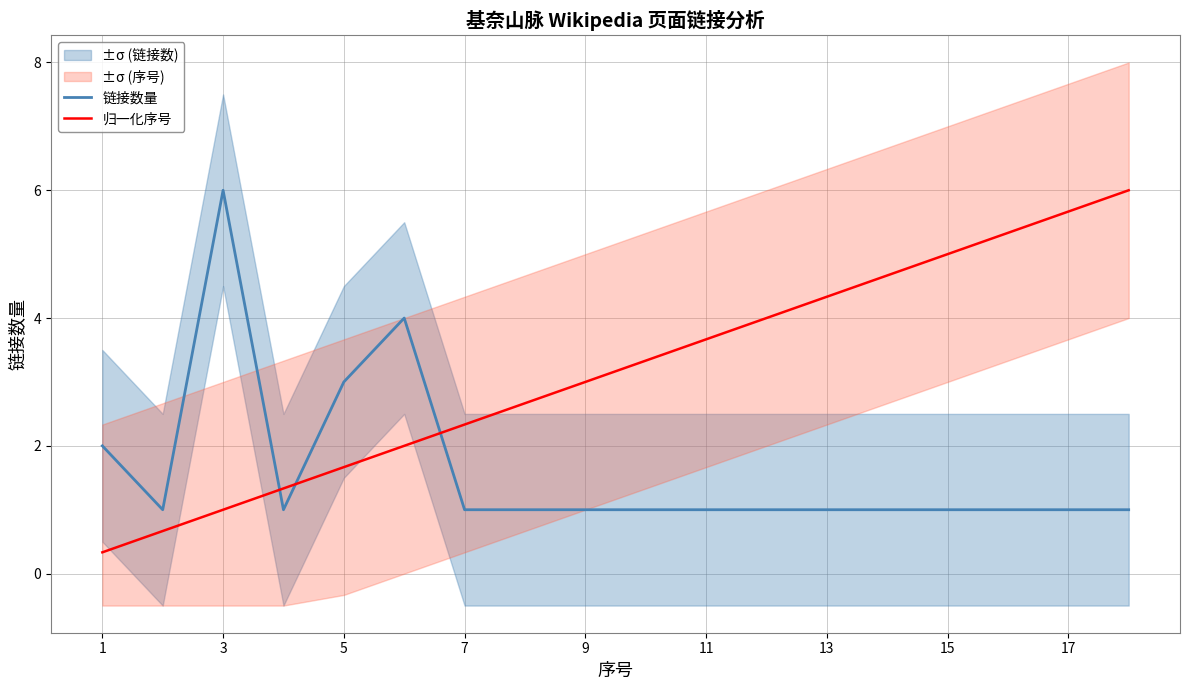

The 归一化序号 series shows 1.8 at 11. True or false?

False